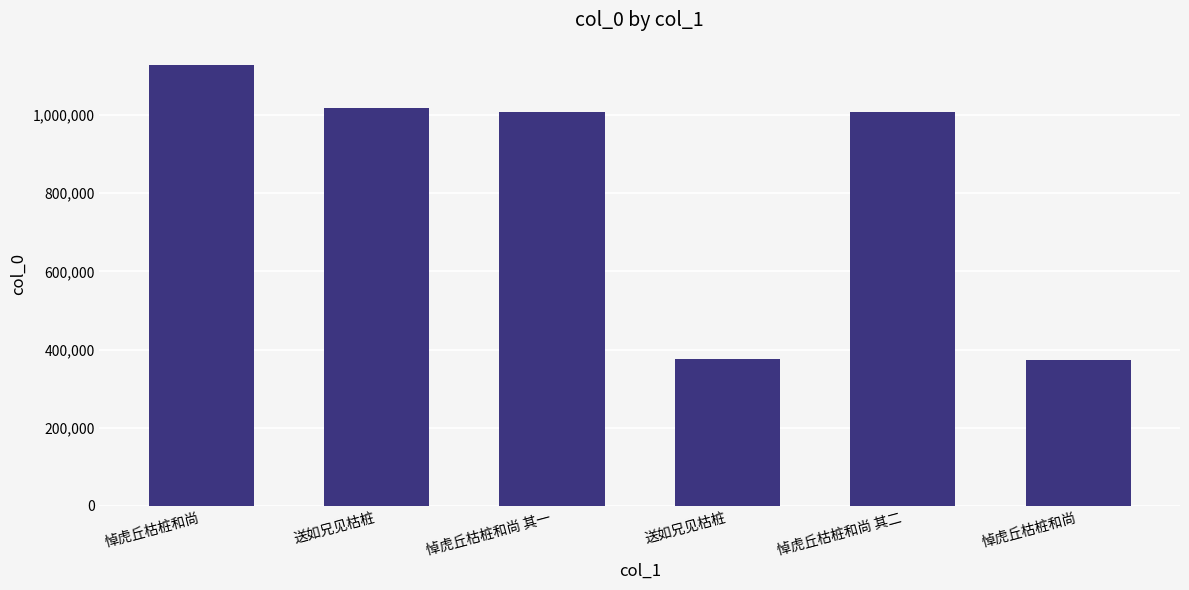

What is the label of the 2nd bar from the left?

送如兄见枯桩